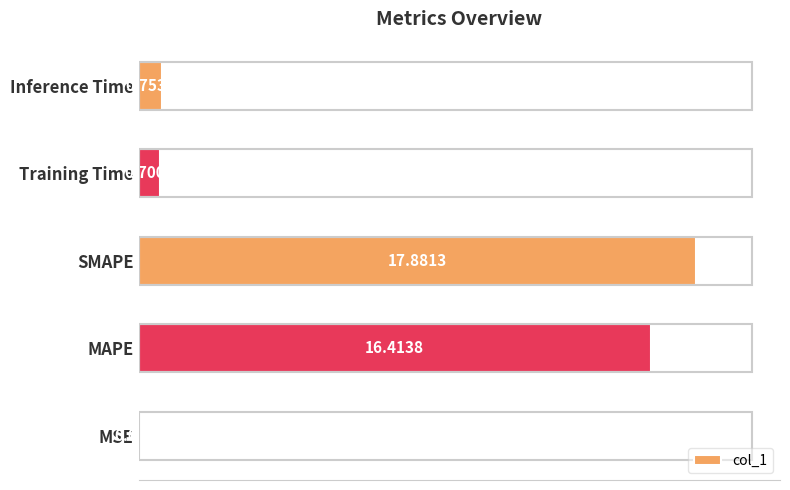

Does the chart contain stacked bars?

No